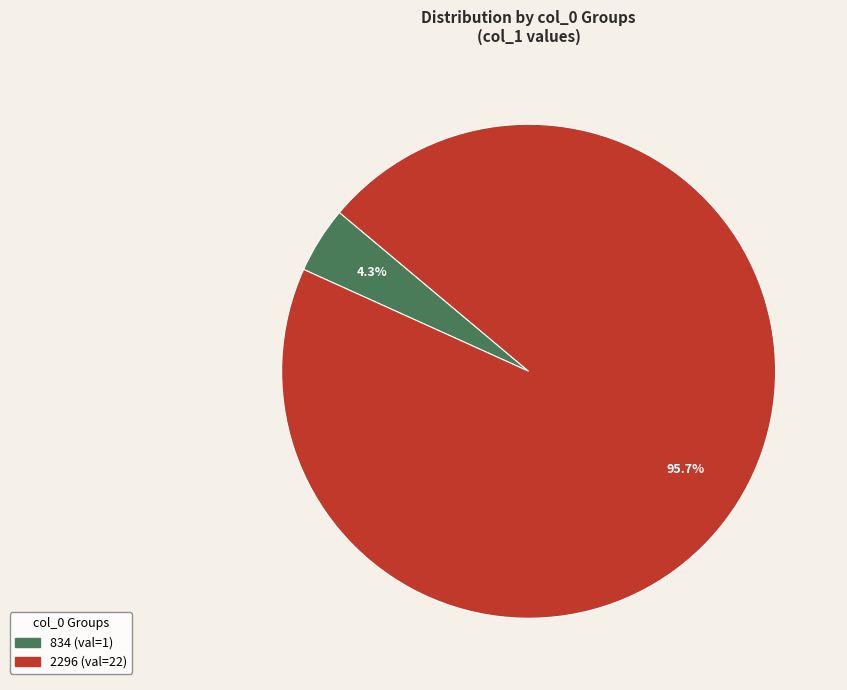

Is the sum of 2296 and 834 greater than half?

Yes